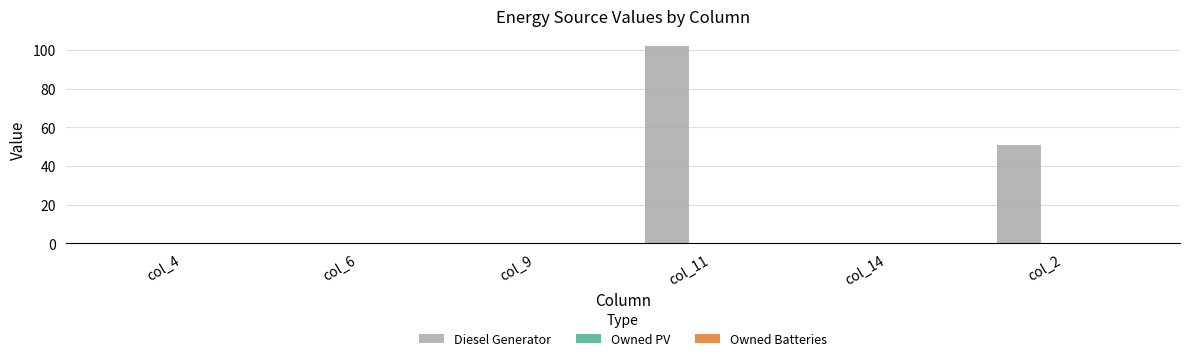

Reading left to right, transcribe all the data shown in this chart.

col_4=0	col_6=0	col_9=0	col_11=102	col_14=0	col_2=51